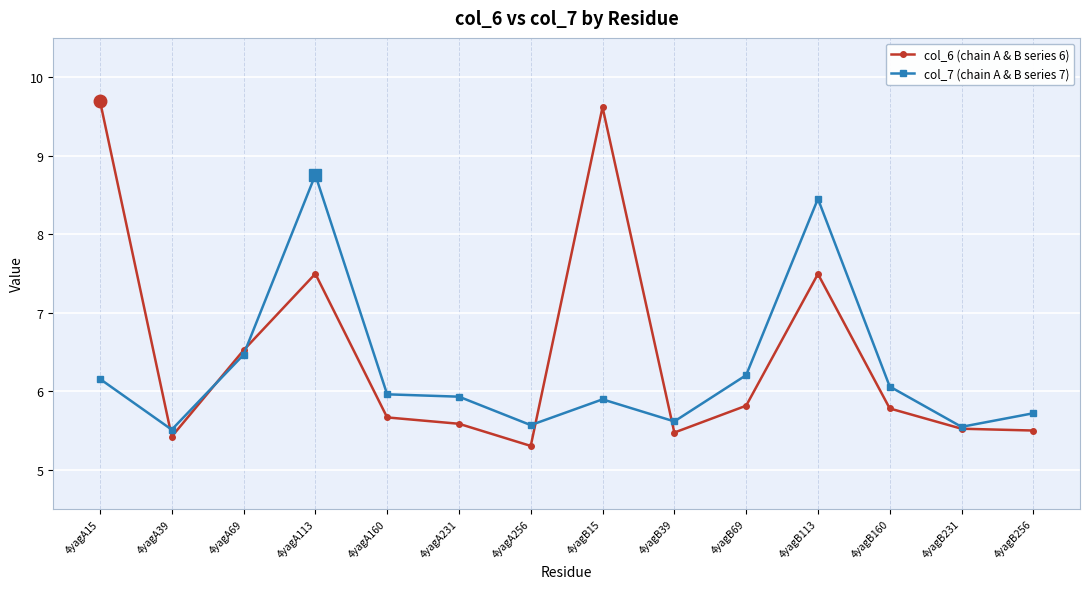

Which series has the widest spread of values?

col_6 (chain A & B series 6)